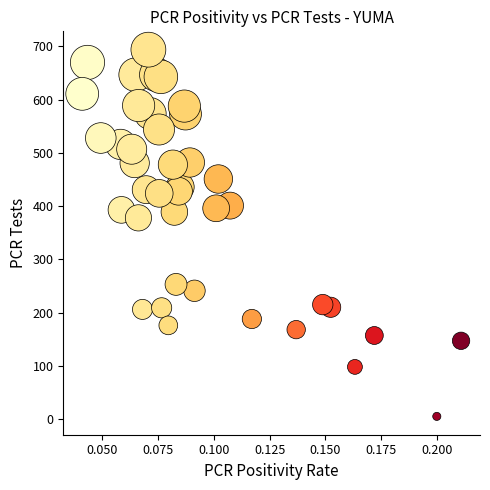

What Y value in the scatter plot is closest to 349?

378